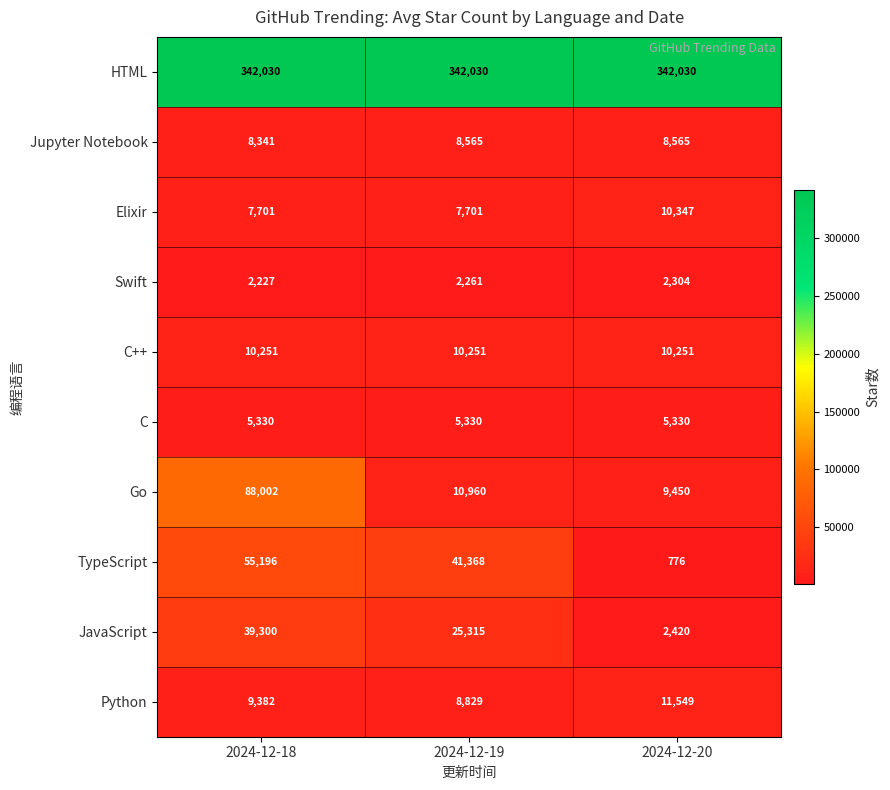

Is it true that Elixir equals 7701 at 2024-12-19?

True